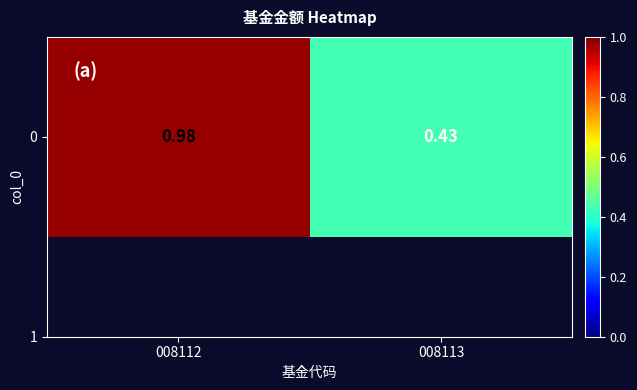

What is the sum of the values at 008113 and 008112?

1.4